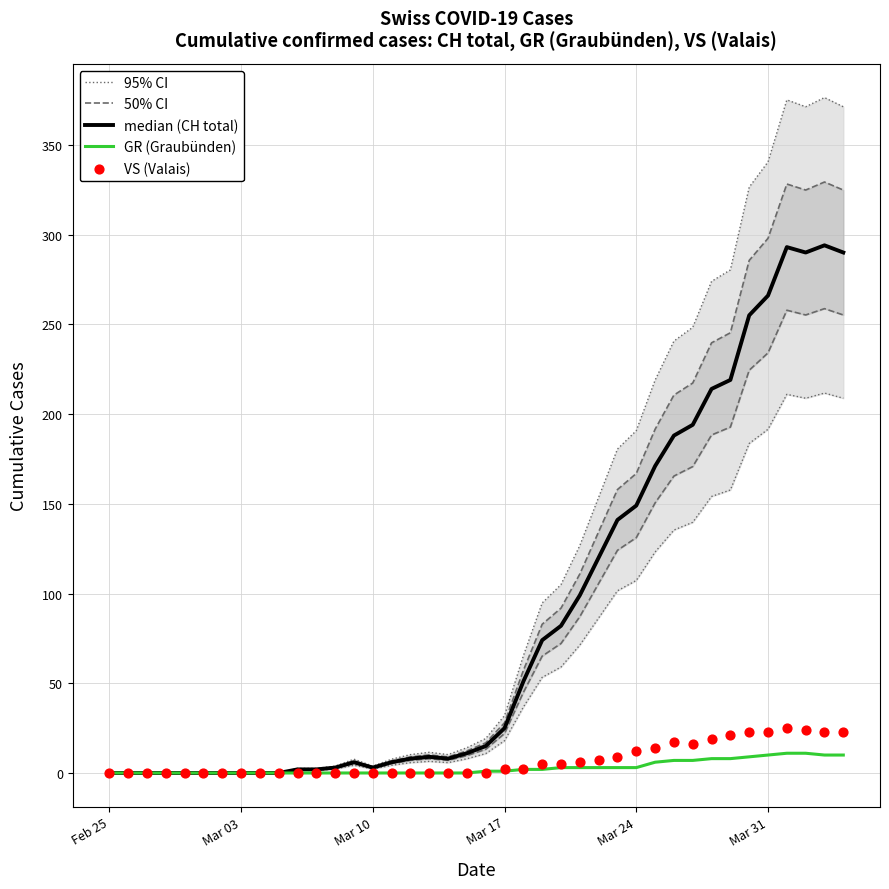

Which series has the largest total across all categories?

95% CI